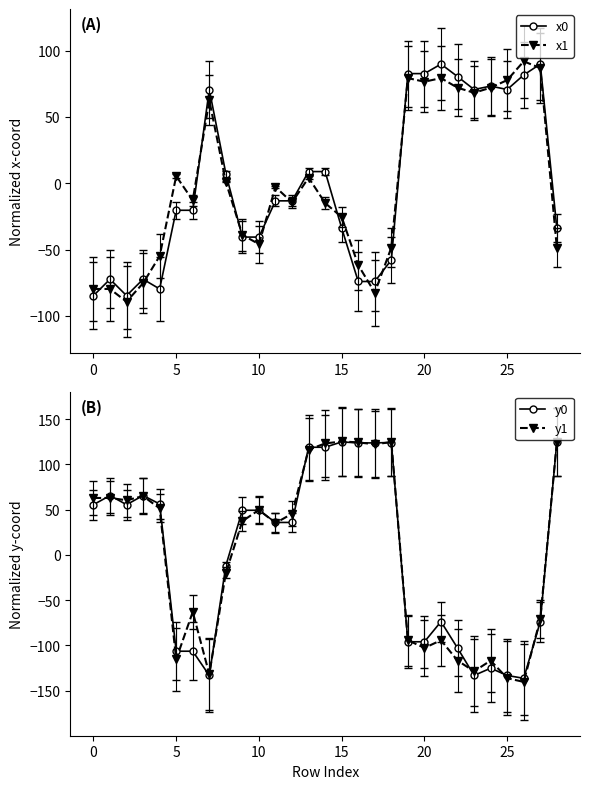

At which category is the sum across all series the highest?

13